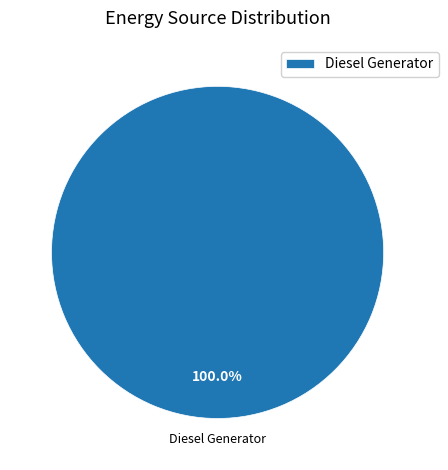

Does any single category account for the majority?

Yes